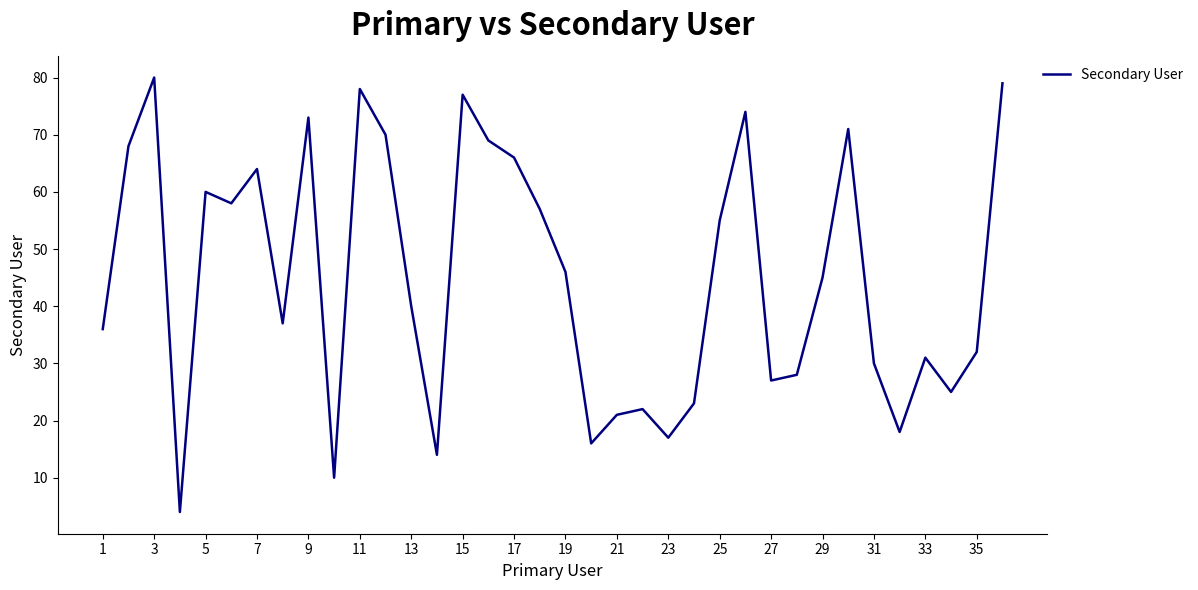

What is the difference between the maximum and minimum values?

76